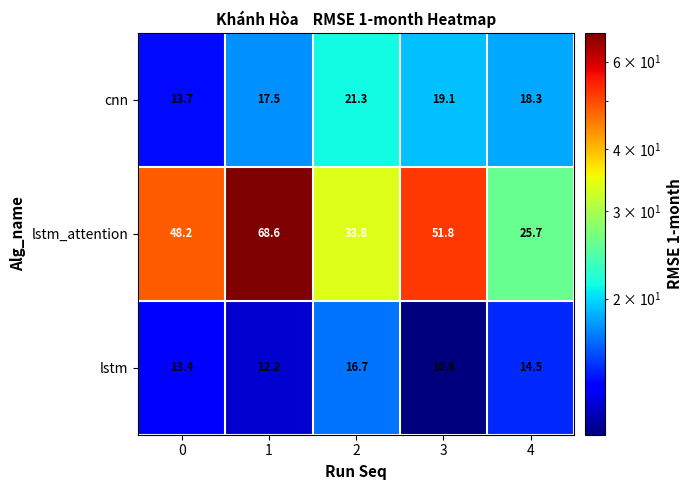

Which series has the widest spread of values?

lstm_attention